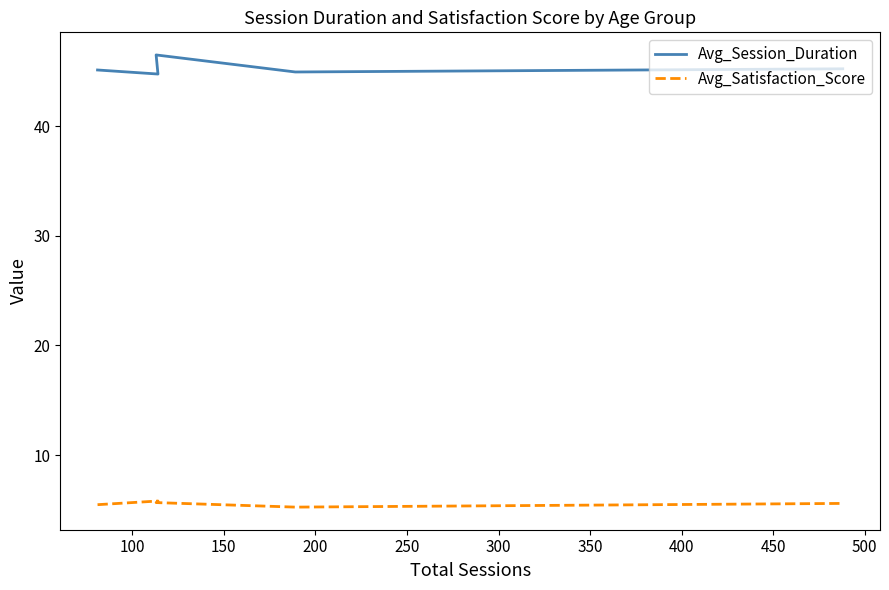

The value of Avg_Satisfaction_Score at 150 is 5.7. True or false?

True